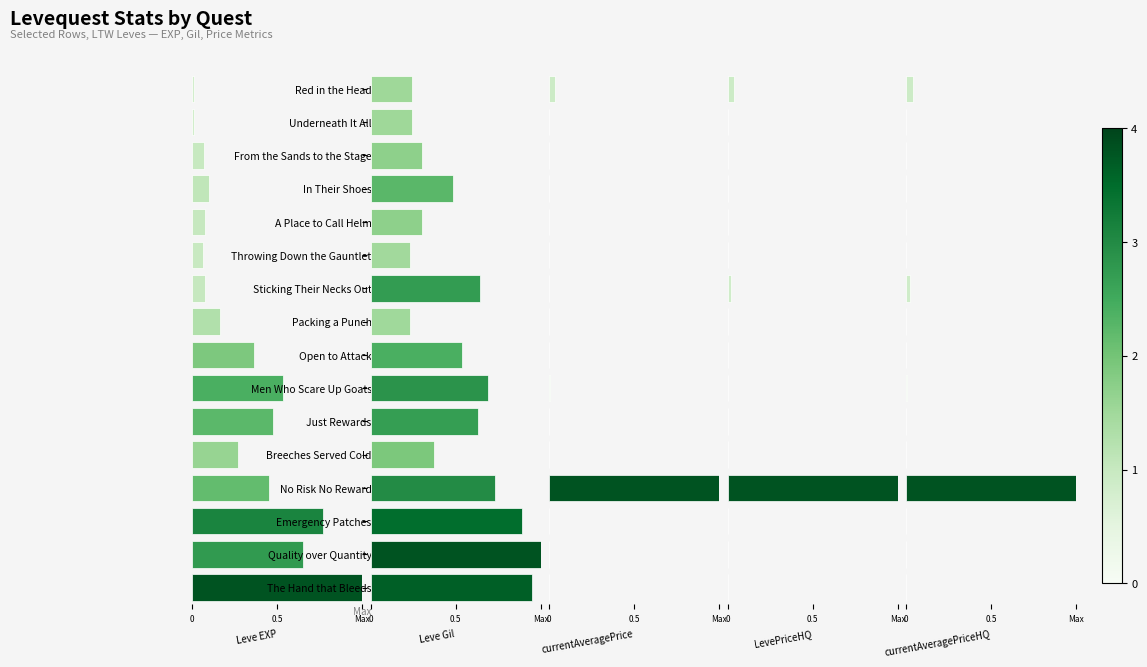

Reading left to right, transcribe all the data shown in this chart.

Leve EXP: Red in the Head=0.0	Underneath It All=0.0	From the Sands to the Stage=0.1	In Their Shoes=0.1	A Place to Call Helm=0.1	Throwing Down the Gauntlet=0.1	Sticking Their Necks Out=0.1	Packing a Punch=0.2	Open to Attack=0.4	Men Who Scare Up Goats=0.5	Just Rewards=0.5	Breeches Served Cold=0.3	No Risk No Reward=0.5	Emergency Patches=0.8	Quality over Quantity=0.7	The Hand that Bleeds=1.0
Leve Gil: Red in the Head=0.2	Underneath It All=0.2	From the Sands to the Stage=0.3	In Their Shoes=0.5	A Place to Call Helm=0.3	Throwing Down the Gauntlet=0.2	Sticking Their Necks Out=0.6	Packing a Punch=0.2	Open to Attack=0.5	Men Who Scare Up Goats=0.7	Just Rewards=0.6	Breeches Served Cold=0.4	No Risk No Reward=0.7	Emergency Patches=0.9	Quality over Quantity=1.0	The Hand that Bleeds=1.0
currentAveragePrice: Red in the Head=0.0	Underneath It All=0.0	From the Sands to the Stage=0.0	In Their Shoes=0.0	A Place to Call Helm=0.0	Throwing Down the Gauntlet=0.0	Sticking Their Necks Out=0.0	Packing a Punch=0.0	Open to Attack=0.0	Men Who Scare Up Goats=0.0	Just Rewards=0.0	Breeches Served Cold=0.0	No Risk No Reward=1.0	Emergency Patches=0.0	Quality over Quantity=0.0	The Hand that Bleeds=0.0
LevePriceHQ: Red in the Head=0.0	Underneath It All=0.0	From the Sands to the Stage=0.0	In Their Shoes=0.0	A Place to Call Helm=0.0	Throwing Down the Gauntlet=0.0	Sticking Their Necks Out=0.0	Packing a Punch=0.0	Open to Attack=0.0	Men Who Scare Up Goats=0.0	Just Rewards=0.0	Breeches Served Cold=0.0	No Risk No Reward=1.0	Emergency Patches=0.0	Quality over Quantity=0.0	The Hand that Bleeds=0.0
currentAveragePriceHQ: Red in the Head=0.0	Underneath It All=0.0	From the Sands to the Stage=0.0	In Their Shoes=0.0	A Place to Call Helm=0.0	Throwing Down the Gauntlet=0.0	Sticking Their Necks Out=0.0	Packing a Punch=0.0	Open to Attack=0.0	Men Who Scare Up Goats=0.0	Just Rewards=0.0	Breeches Served Cold=0.0	No Risk No Reward=1.0	Emergency Patches=0.0	Quality over Quantity=0.0	The Hand that Bleeds=0.0